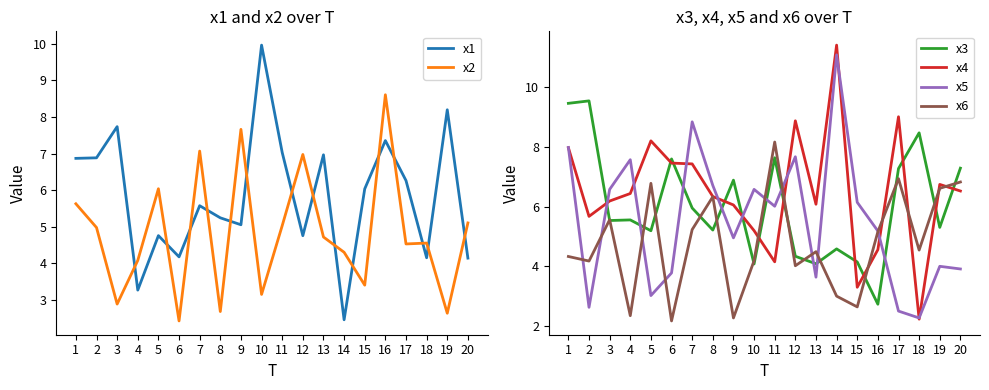

What is the difference between the maximum and minimum values in the x3 series?

6.8